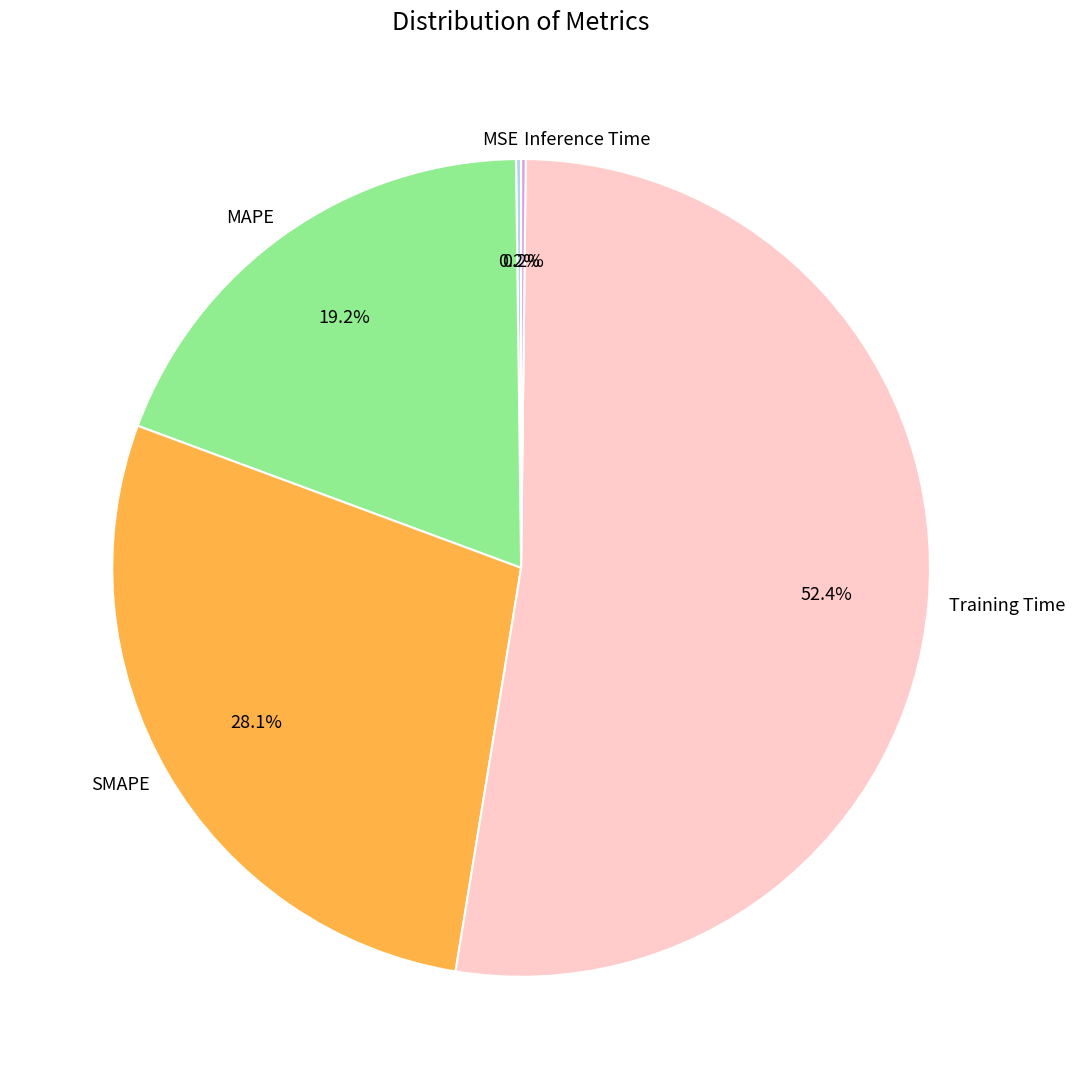

Approximately how many times larger is the value at MAPE compared to Training Time?

0.4